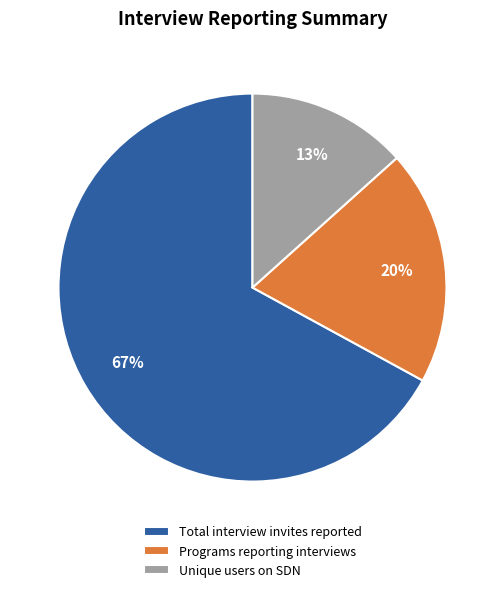

How many slices are in this pie chart?

3